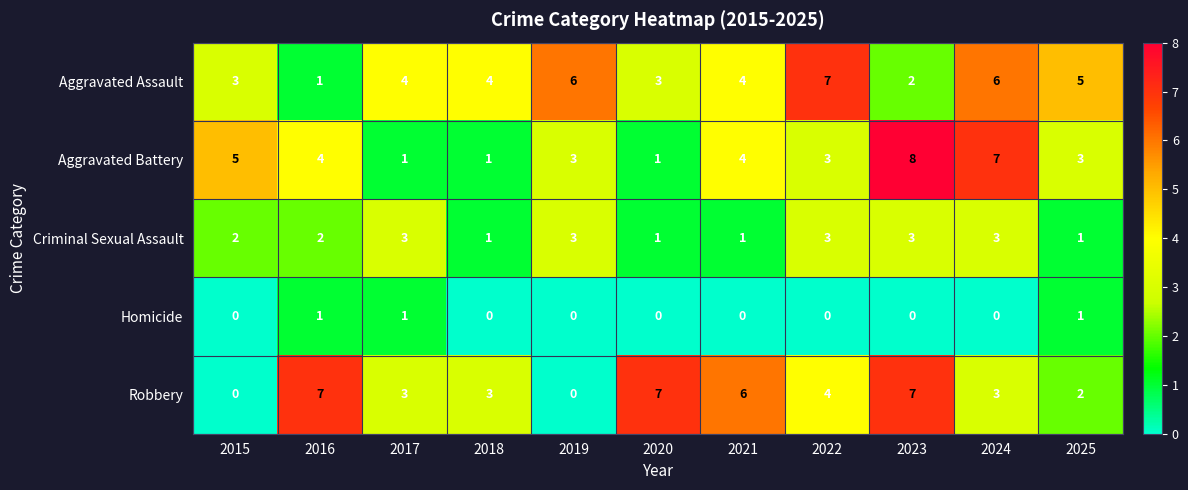

At which category is the sum across all series the highest?

2023